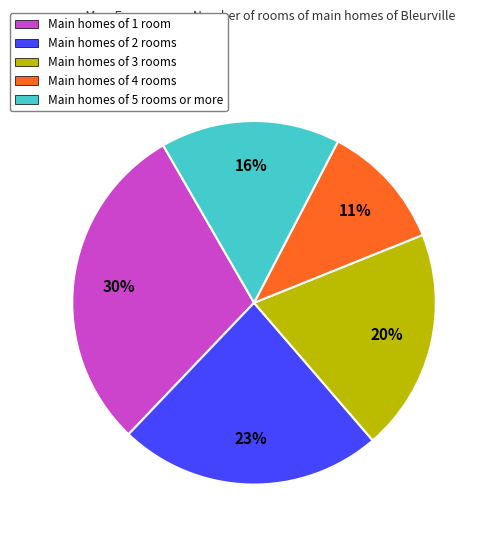

To the nearest percent, what percentage of the pie is Main homes of 2 rooms?

23%